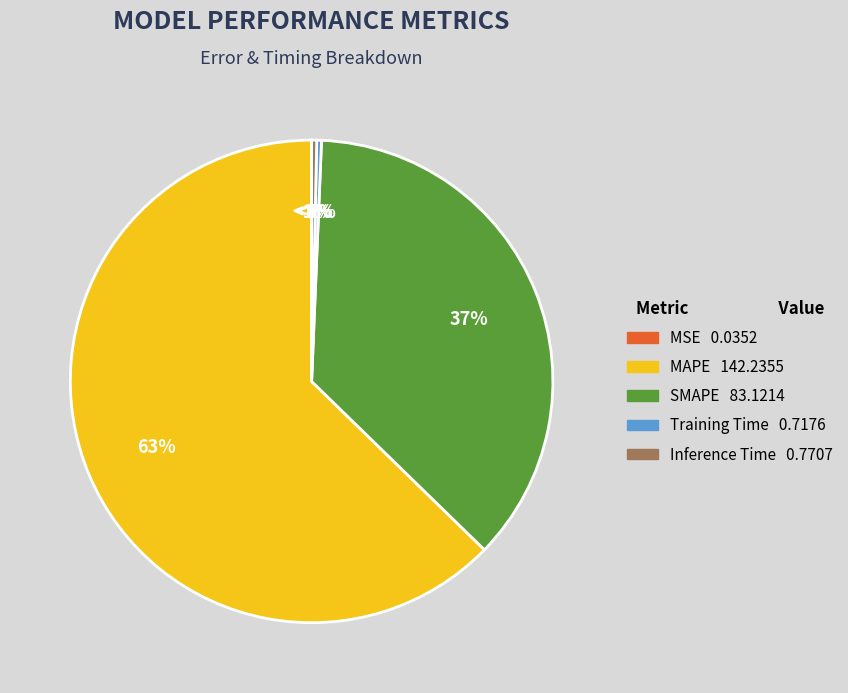

Is it true that Inference Time is 1% of the pie?

False